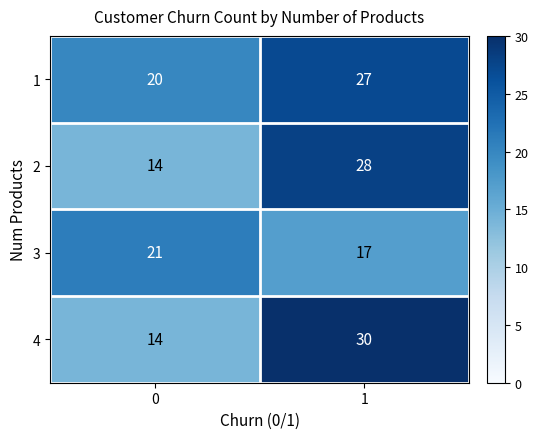

Is the value of 2 at 0 greater than the value of 4 at 1?

No